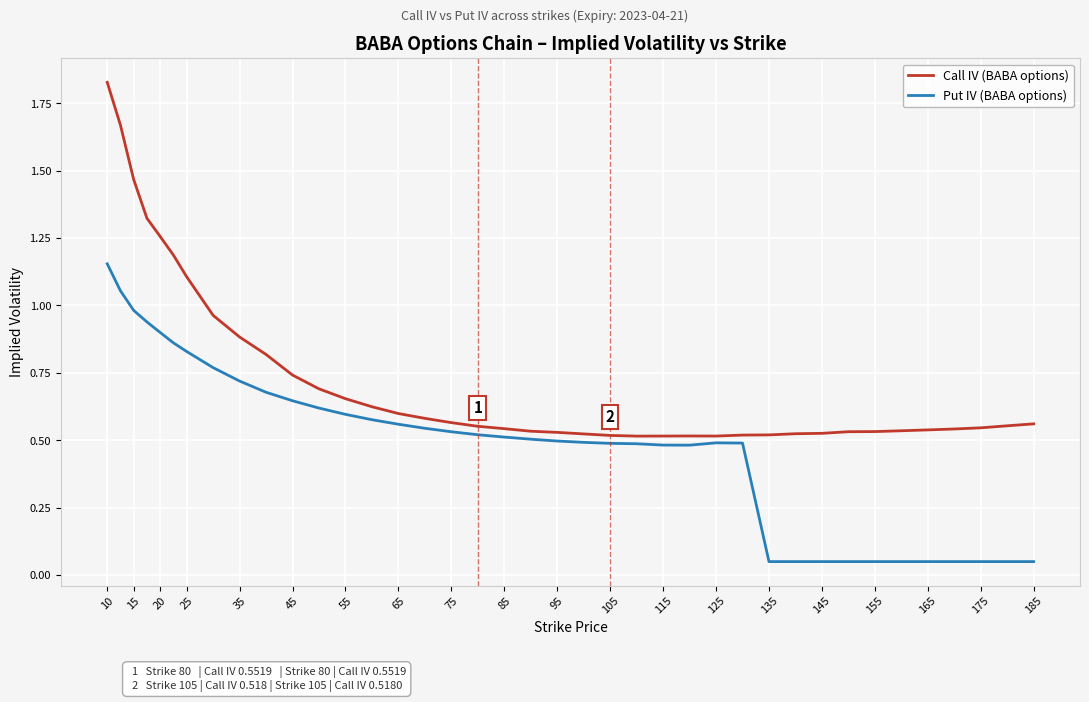

Rank the series by their maximum value, from highest to lowest.

Call IV (BABA options), Put IV (BABA options)